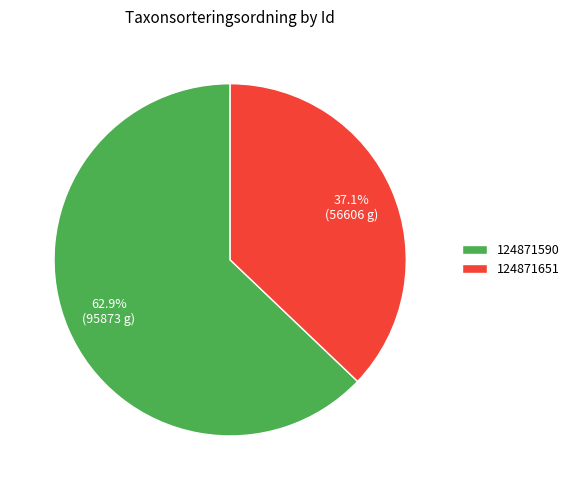

Is the sum of 124871651 and 124871590 greater than half?

Yes